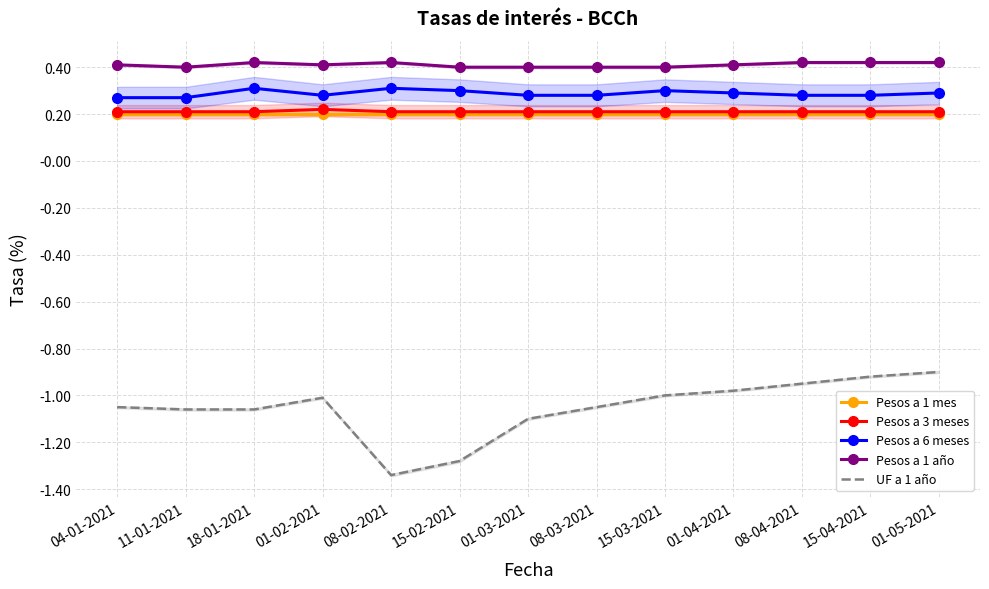

At which category does Pesos a 6 meses reach its first local valley?

01-02-2021